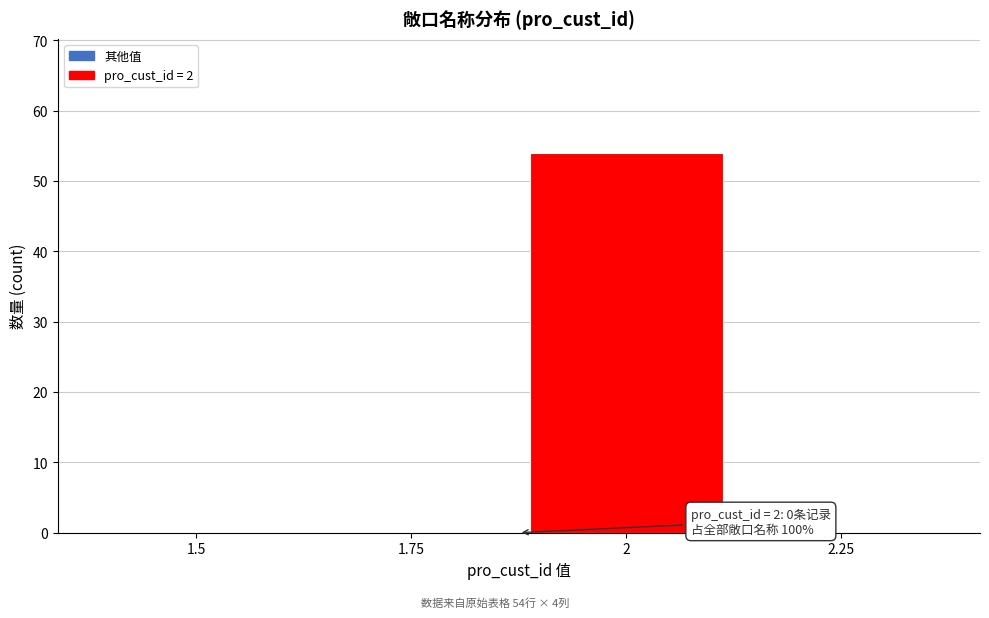

Reading right to left, extract all data points from this chart.

2.25=0	2=54	1.75=0	1.5=0